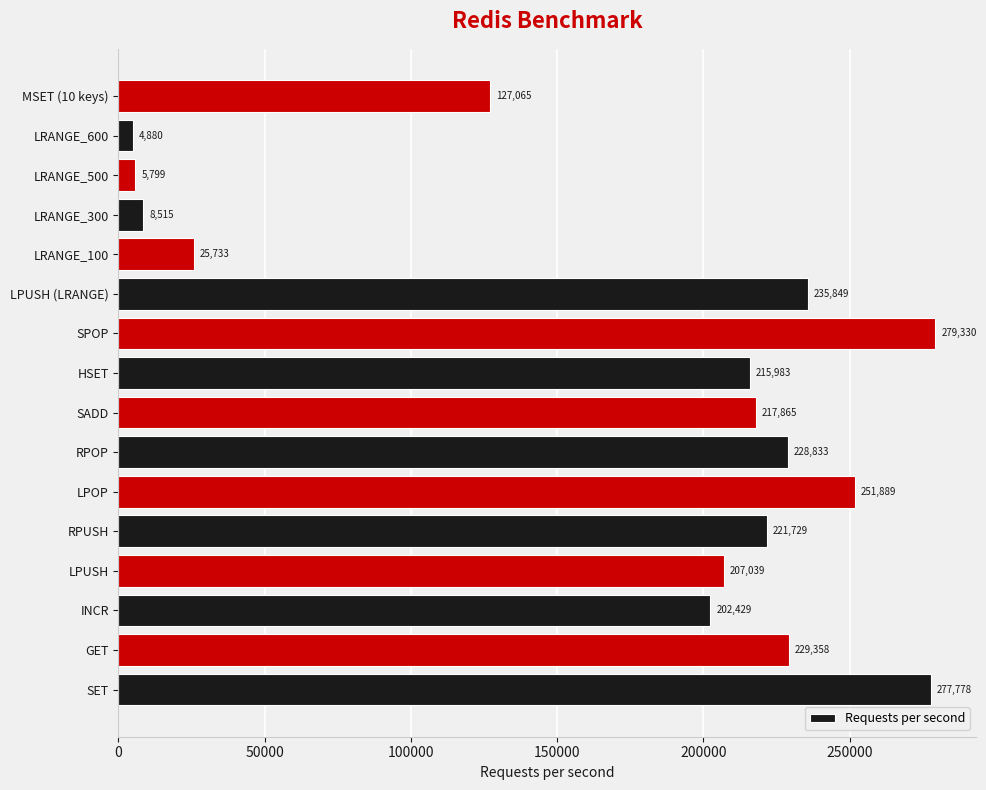

What is the difference between the second highest and second lowest values?

271979.0